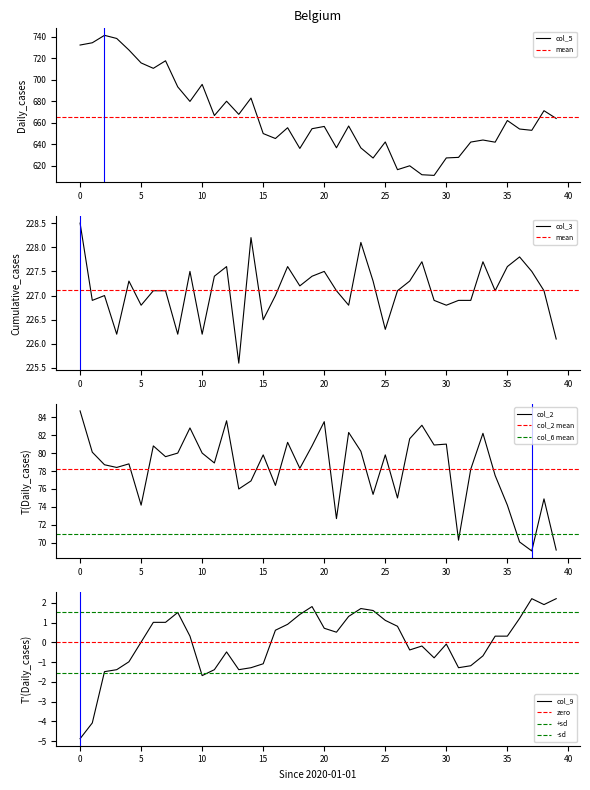

What is the highest value of the col_5 series?

741.1